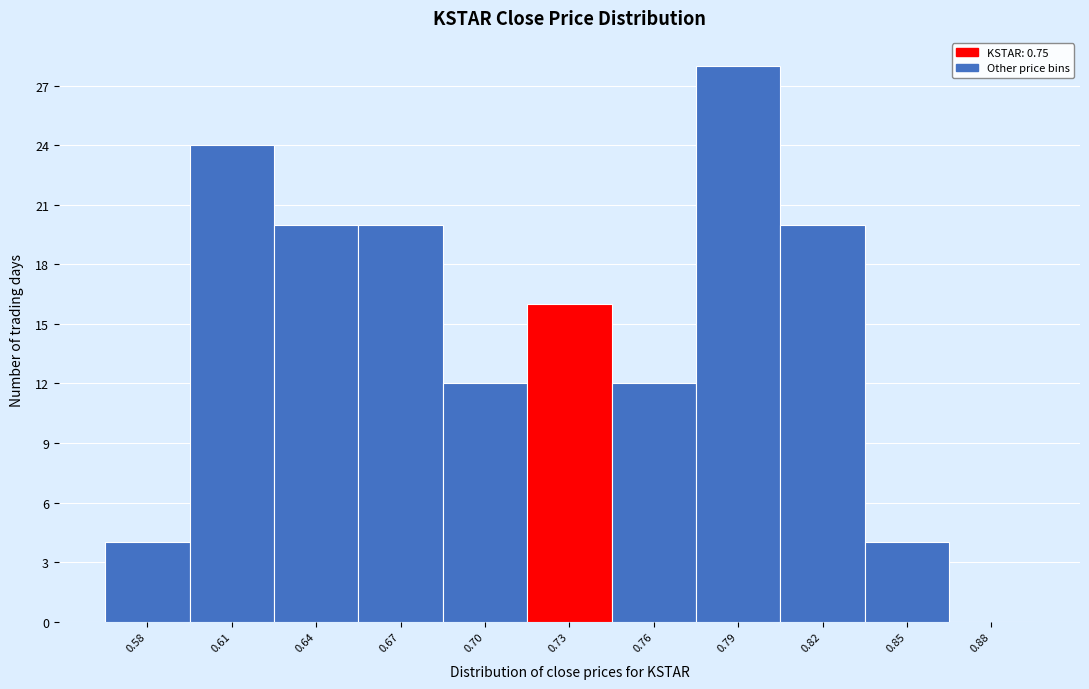

Reading left to right, transcribe all the data shown in this chart.

0.58=4	0.61=24	0.64=20	0.67=20	0.70=12	0.73=16	0.76=12	0.79=28	0.82=20	0.85=4	0.88=0